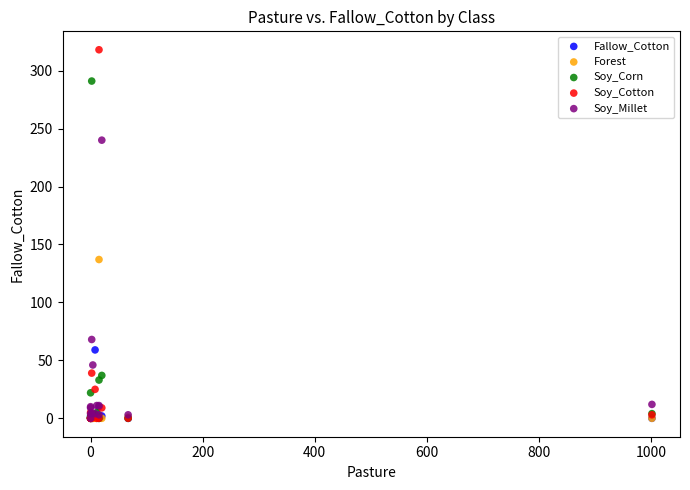

Which series has the widest spread of Y values?

Soy_Cotton